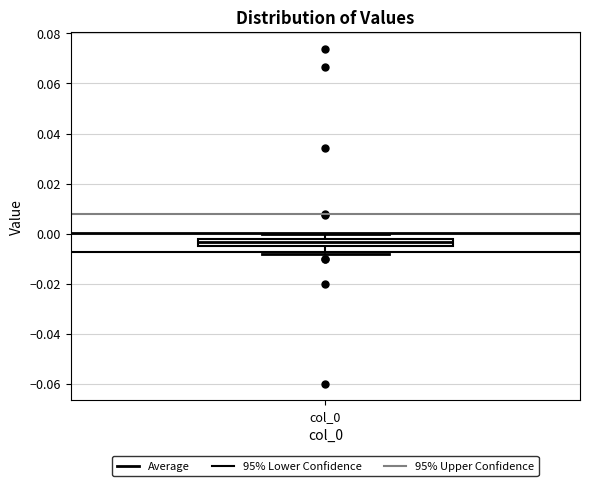

Where does the lower whisker of the box for col_0 end on the y-axis? The values are not printed on the chart, so give them approximately, as read against the axis.

-0.008